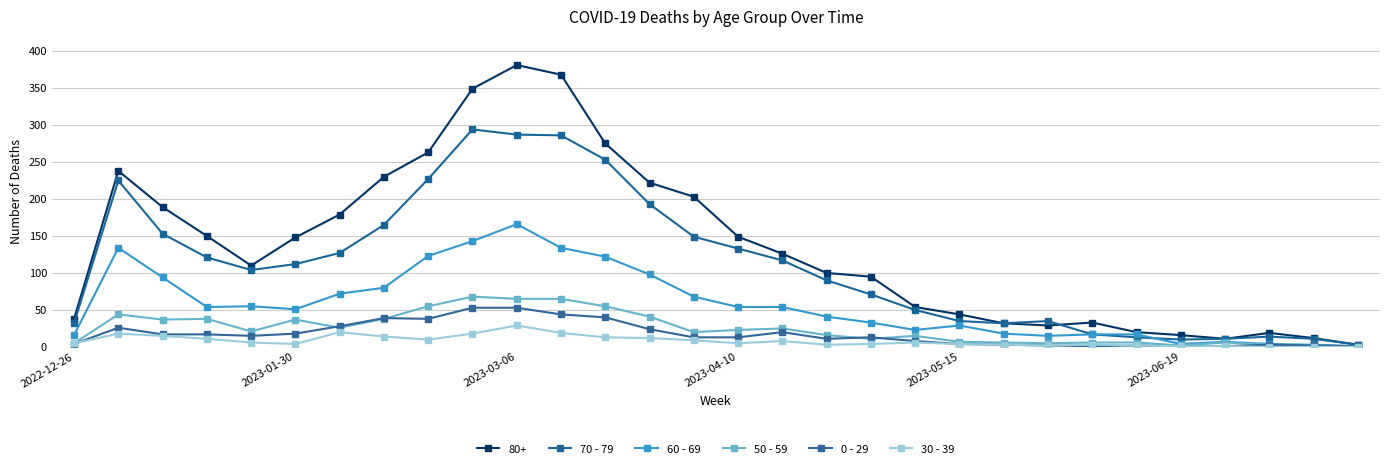

Count the number of data series in this chart.

6